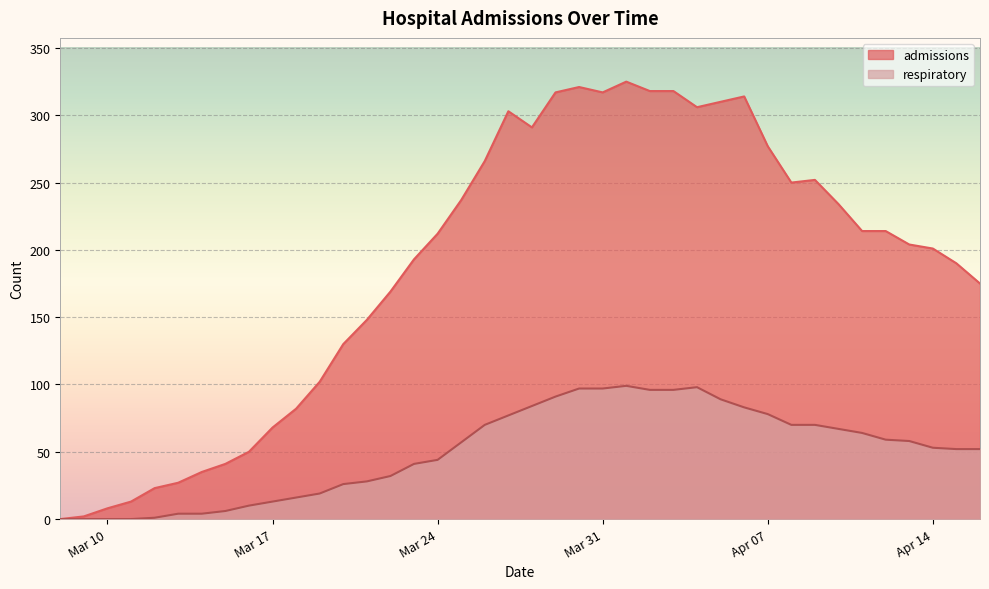

Which category has the highest value across all series?

2020-04-01